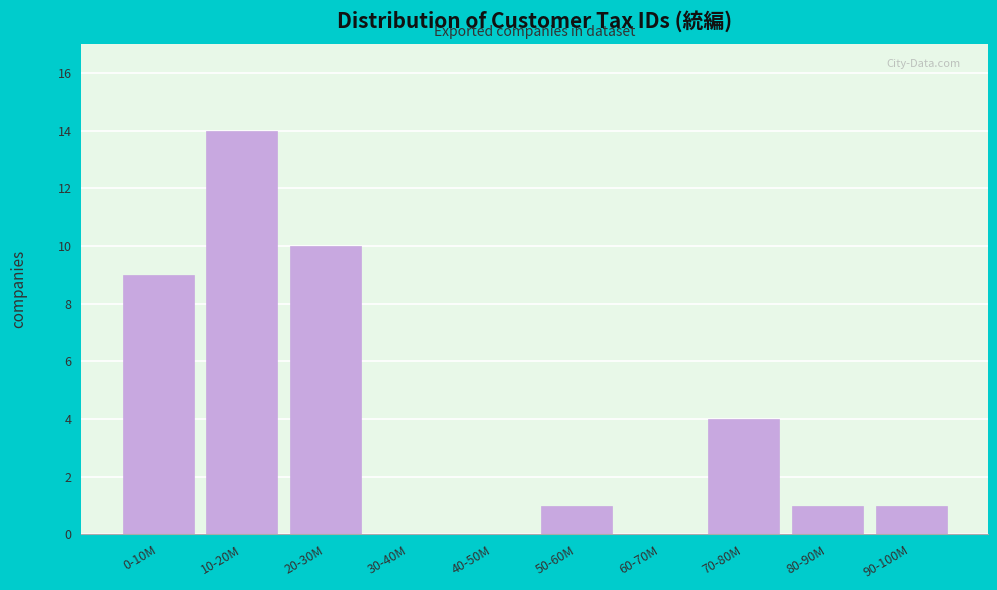

Reading left to right, what are all the values shown in this chart?

0-10M=9	10-20M=14	20-30M=10	30-40M=0	40-50M=0	50-60M=1	60-70M=0	70-80M=4	80-90M=1	90-100M=1